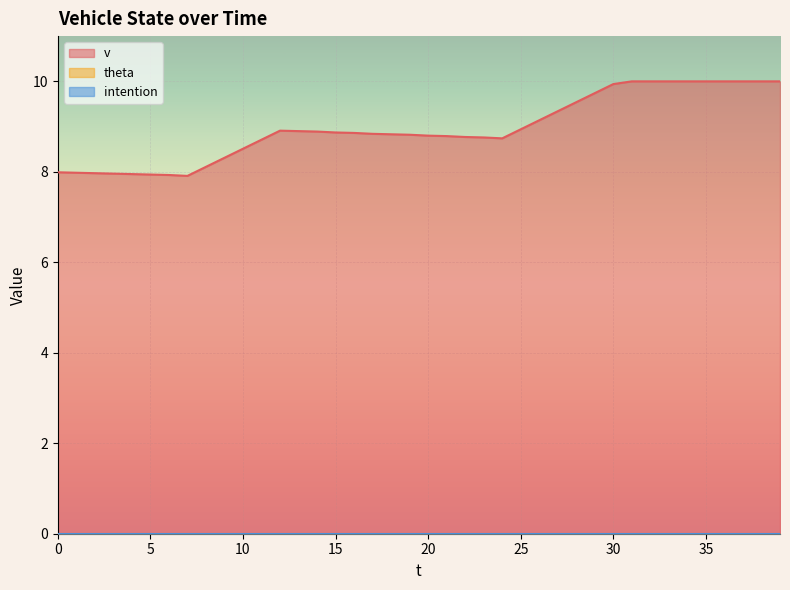

The theta series shows 0.0 at 27. True or false?

True